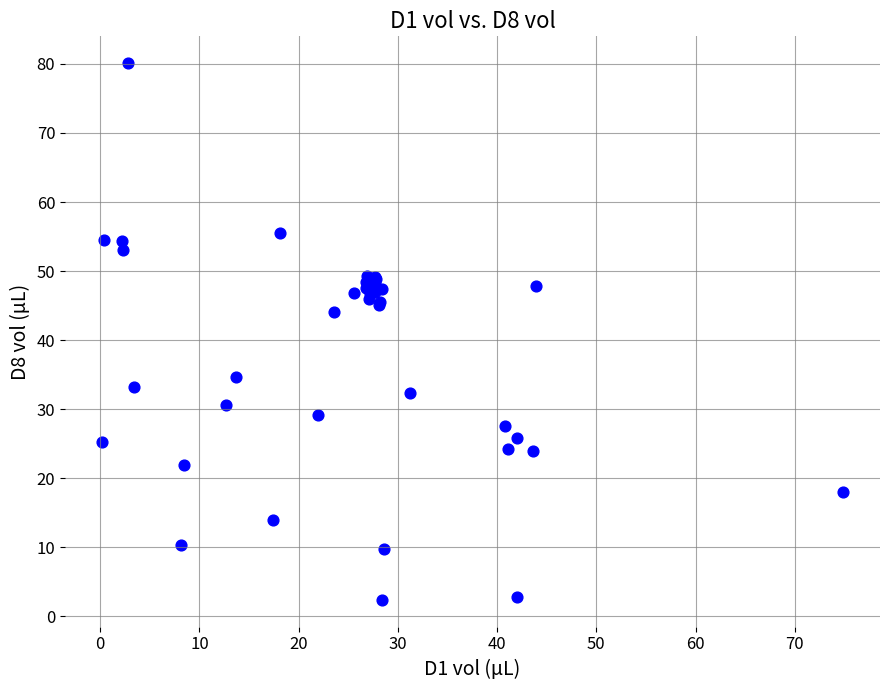

What Y value in the scatter plot is closest to 41?

44.1